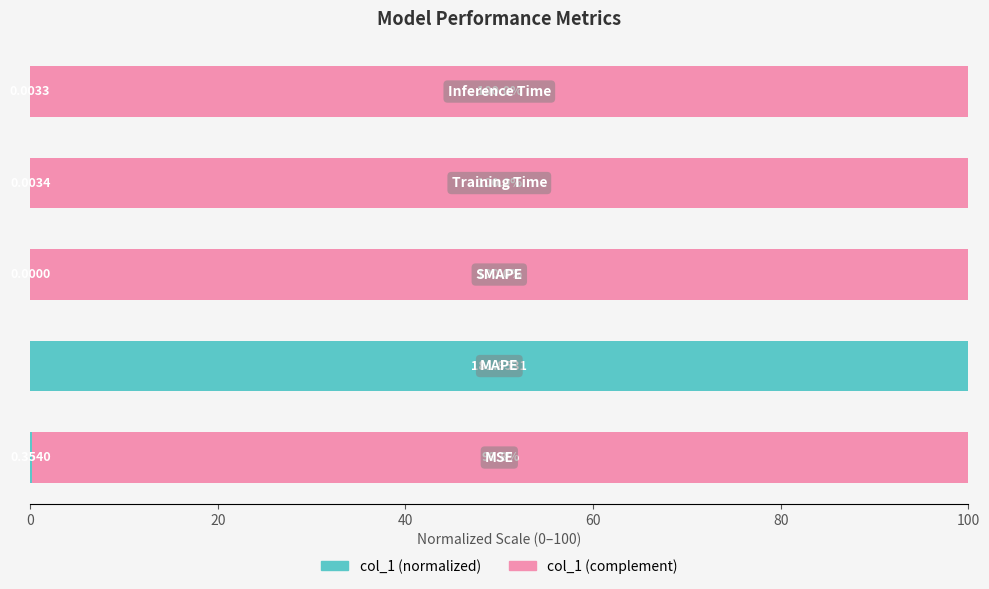

What is the sum of all col_1 (normalized) values?

100.2